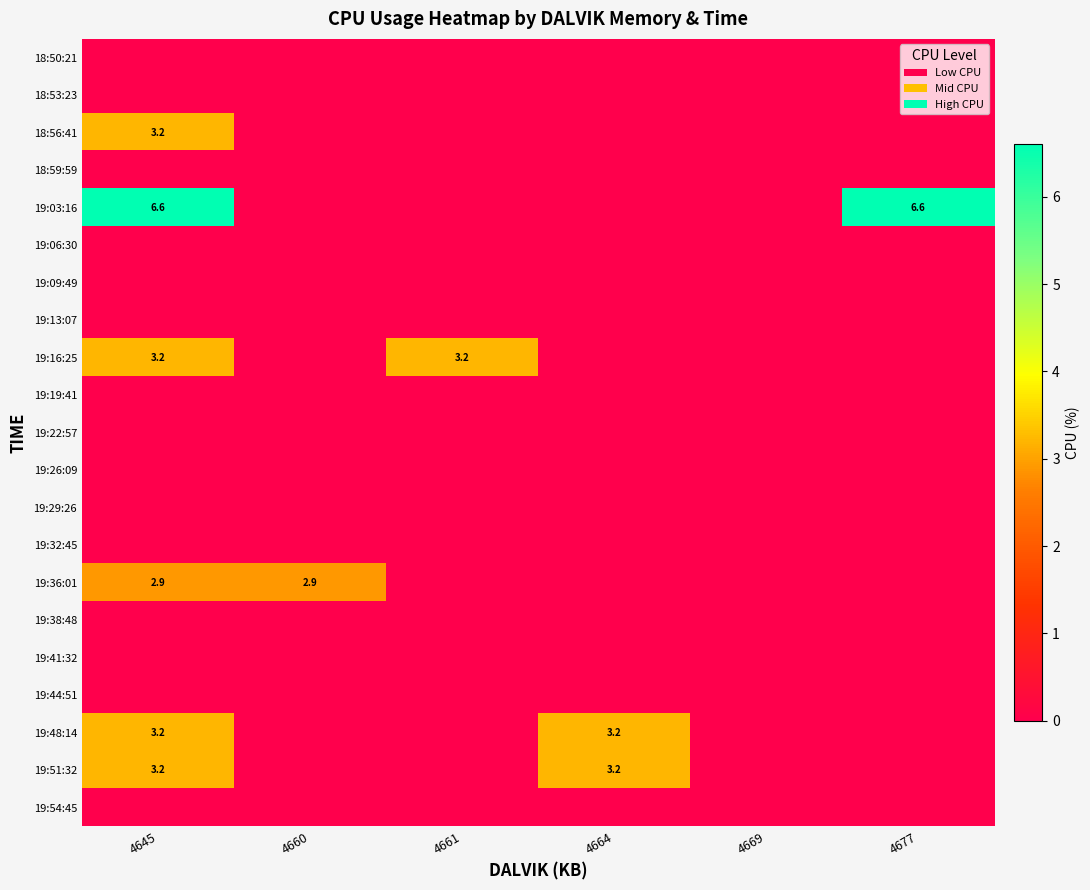

The 19:41:32 series shows 0.0 at 4669. True or false?

True